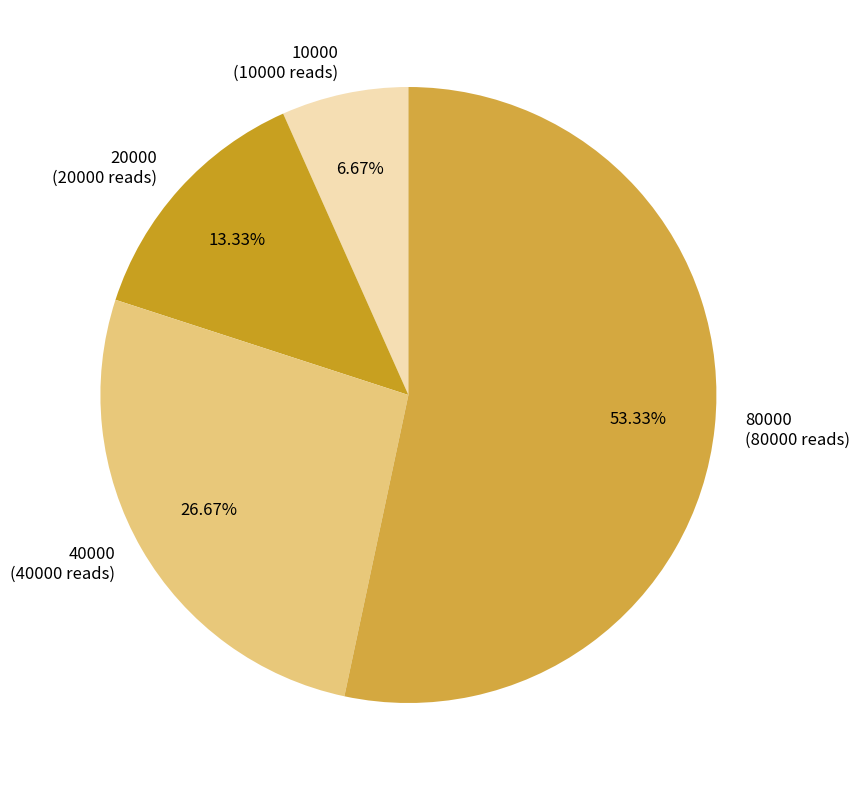

Between 20000 and 80000, which is larger?

80000